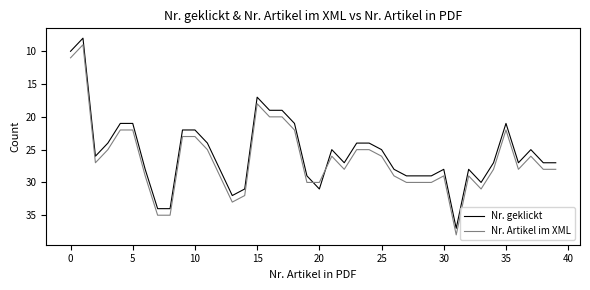

What is the maximum value for Nr. Artikel im XML?

38